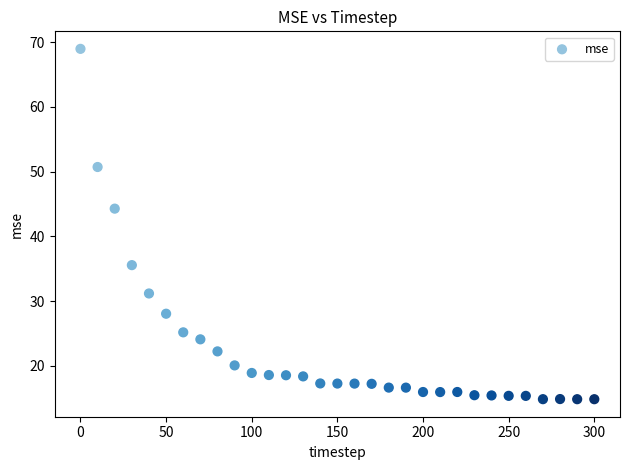

What Y value in the scatter plot is closest to 41?

44.3